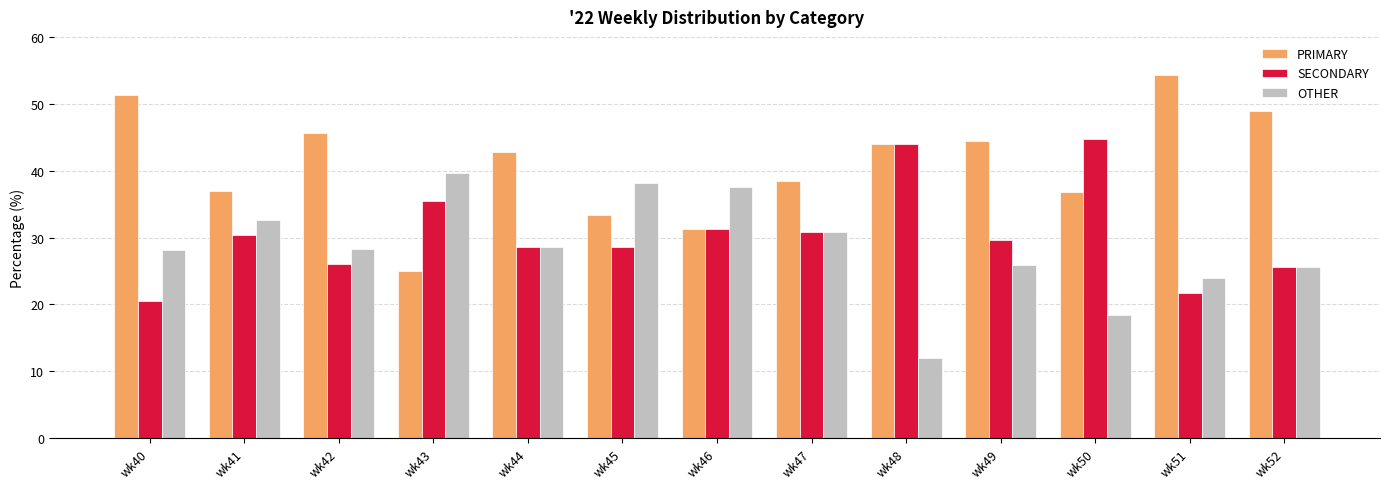

What is the difference between the OTHER values at wk46 and wk48?

25.5